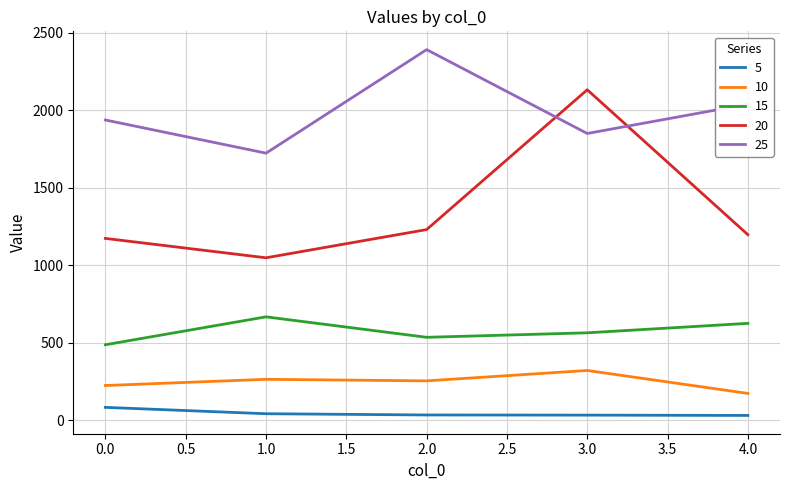

At which category does 25 reach its first local valley?

1.0